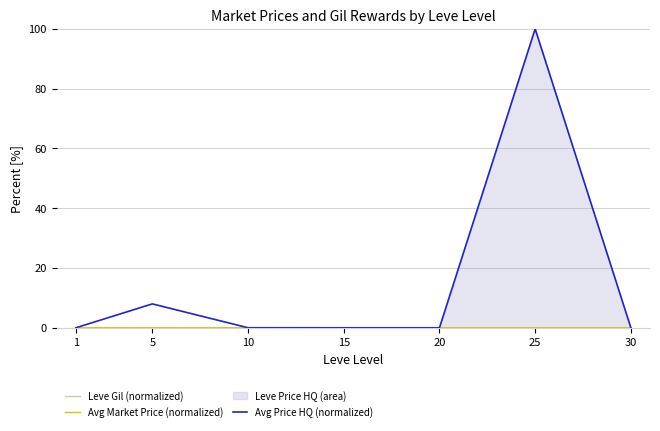

Reading left to right, transcribe all the data shown in this chart.

Leve Gil (normalized): 0.0	0.0	0.0	0.0	0.0	0.0	0.0
Avg Market Price (normalized): 0.0	0.0	0.0	0.0	0.0	0.0	0.0
Avg Price HQ (normalized): 0.0	8.0	0.0	0.0	0.0	100.0	0.0